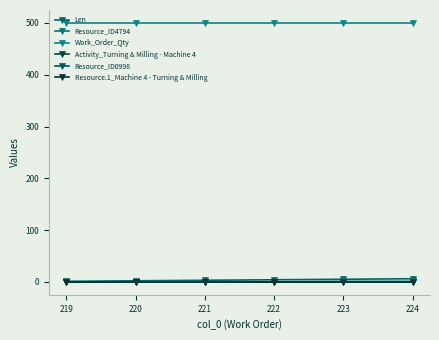

What is the difference between the highest and lowest values at 222?

500